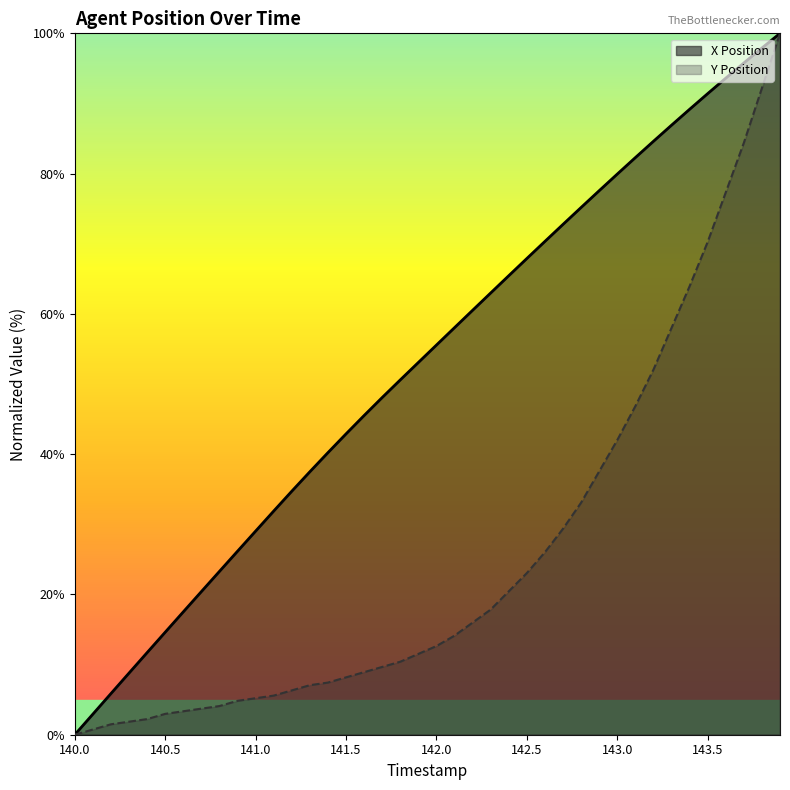

How many lines are shown in the chart?

2